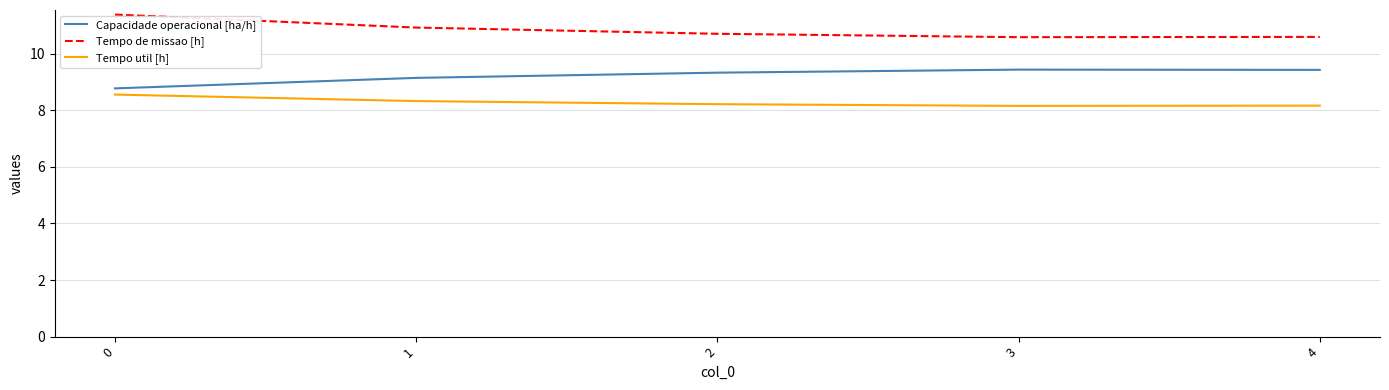

At how many categories does at least one series exceed 10?

5